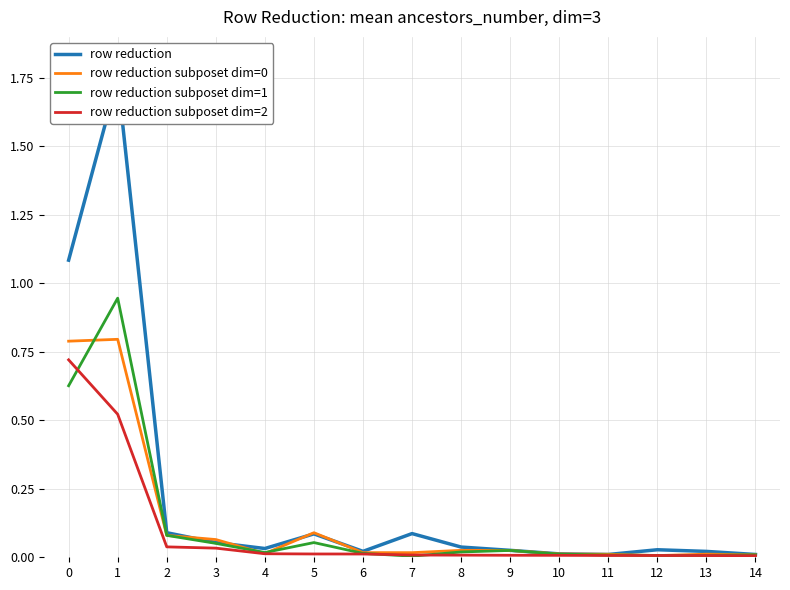

Is this an area chart (filled region under the line)?

No